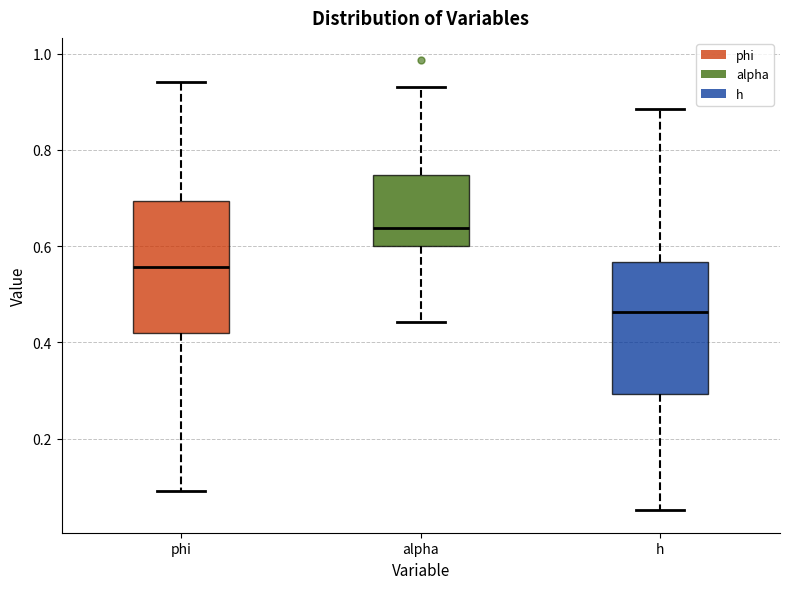

Where does the upper whisker of the box for h end on the y-axis? The values are not printed on the chart, so give them approximately, as read against the axis.

0.88